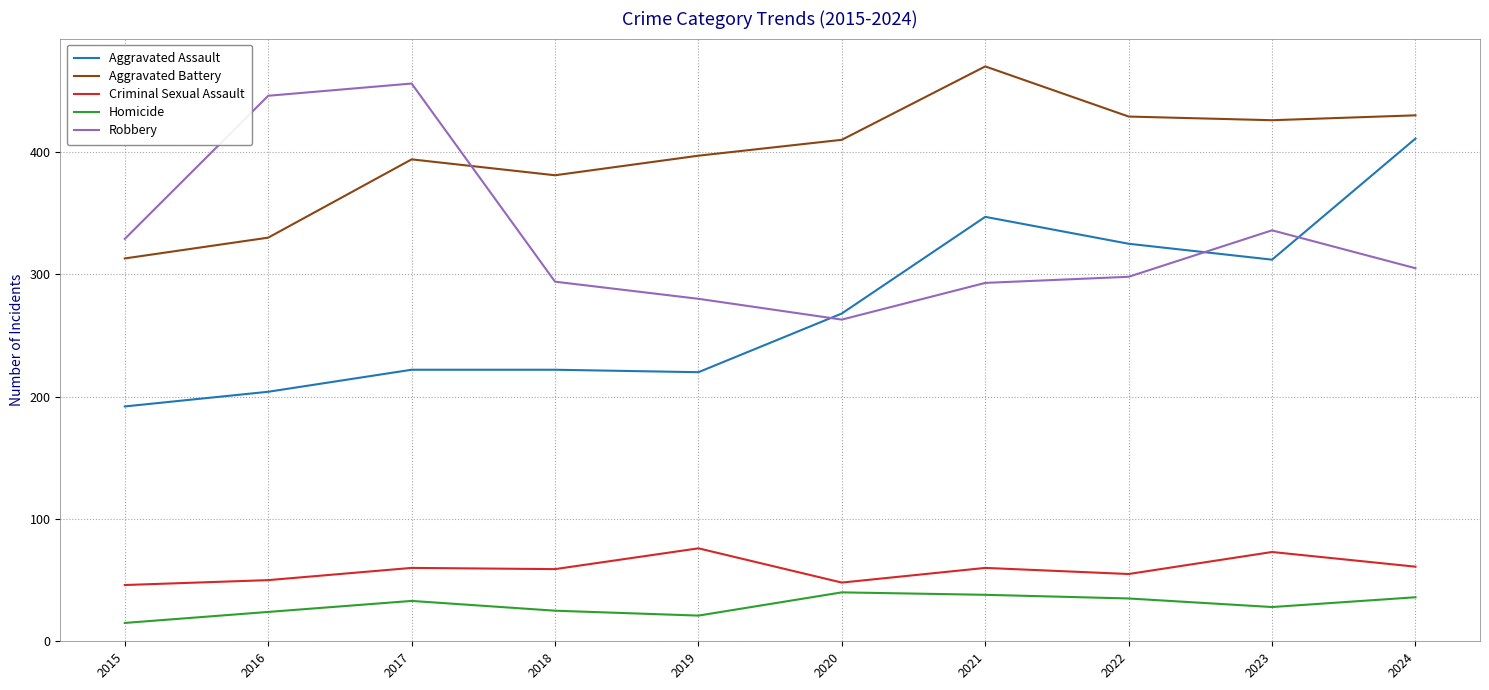

Which series has the largest total across all categories?

Aggravated Battery